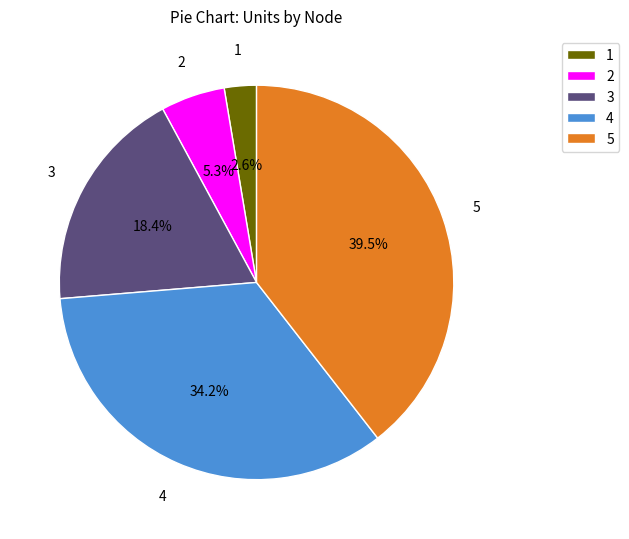

The 2 slice represents 5% of the pie. True or false?

True